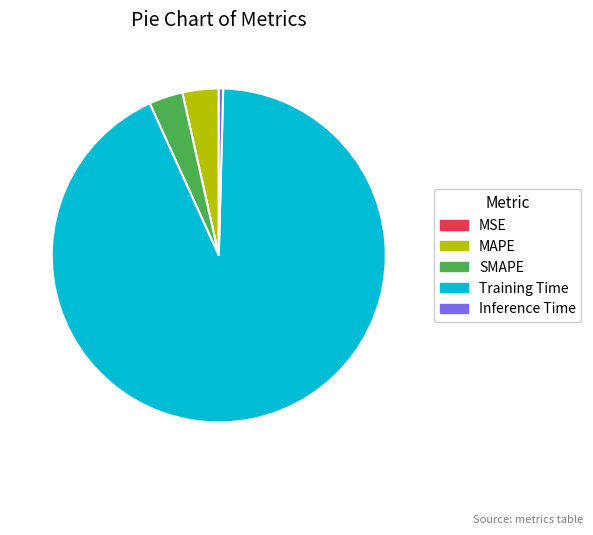

Does Inference Time represent more than half of the total?

No